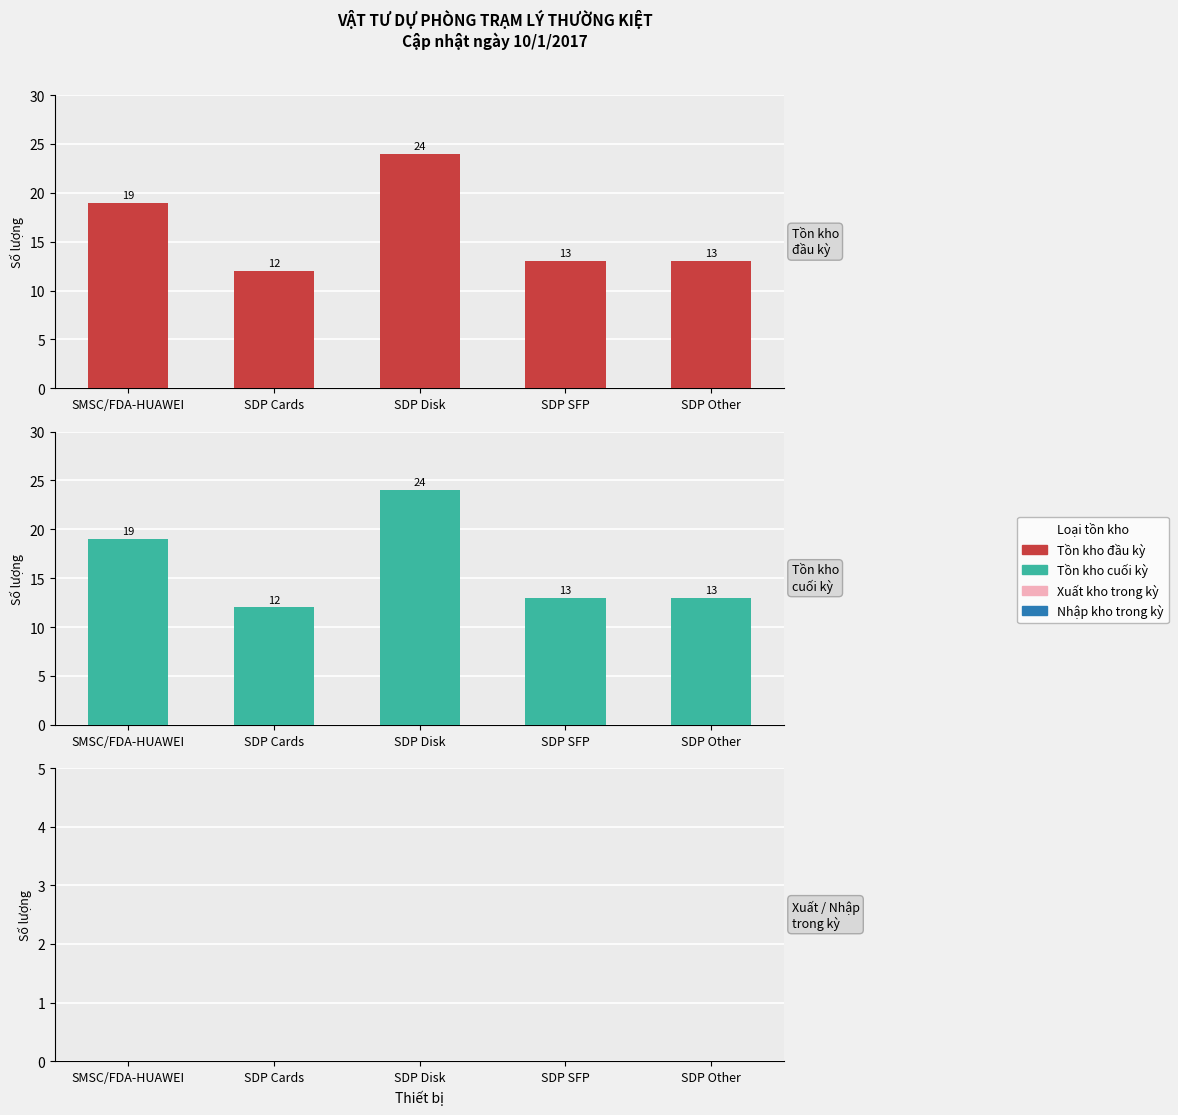

What position from the left is SMSC/FDA-HUAWEI?

1